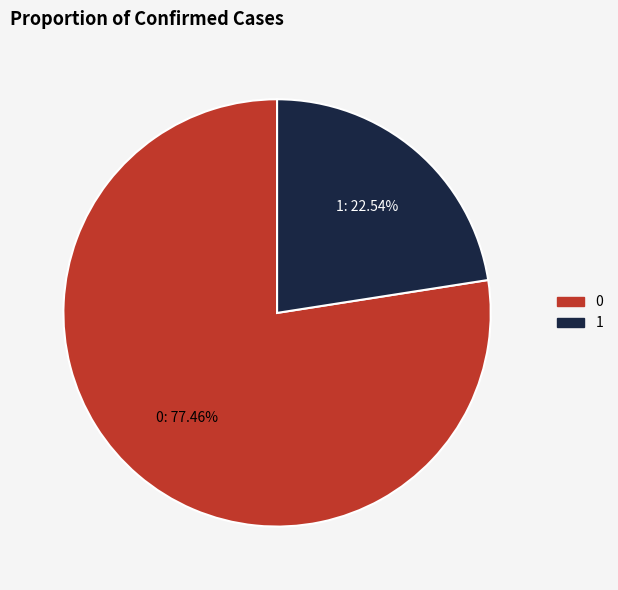

Approximately how many times larger is the value at 0 compared to 1?

3.4